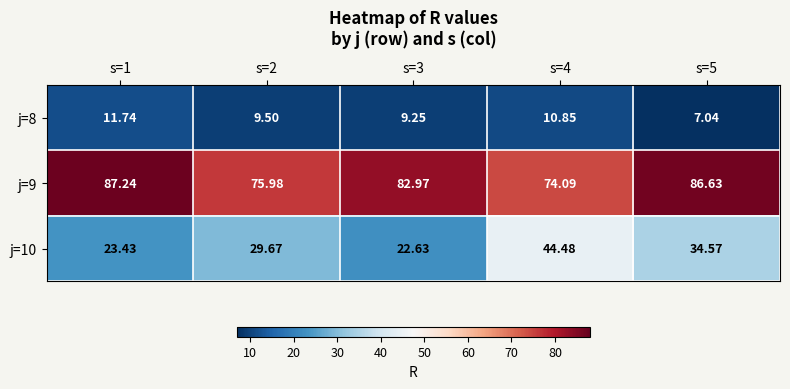

List the series in order of their peak value, highest first.

j=9, j=10, j=8